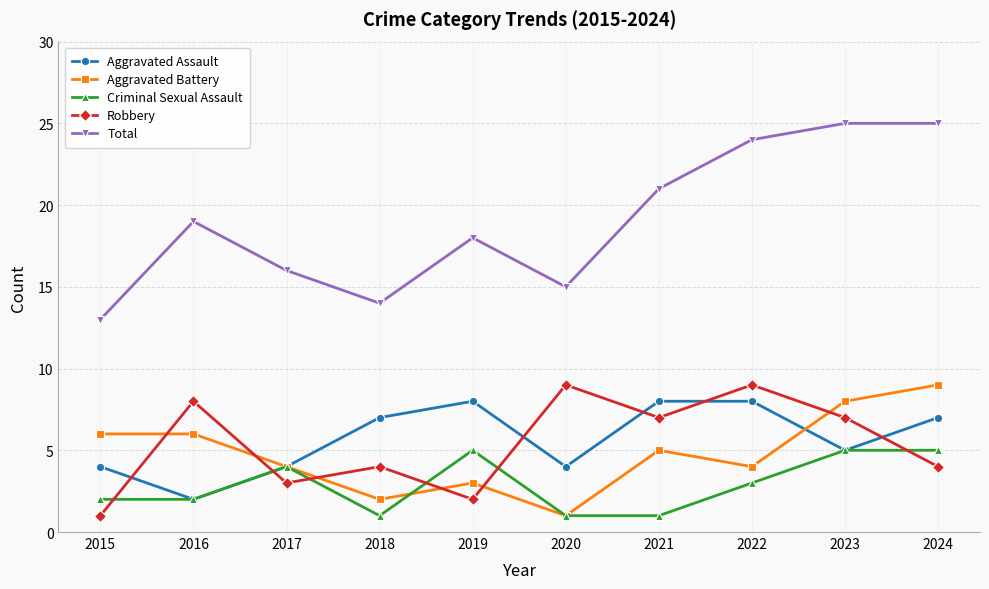

True or false: Aggravated Battery has a value of 10 at 2015.

False